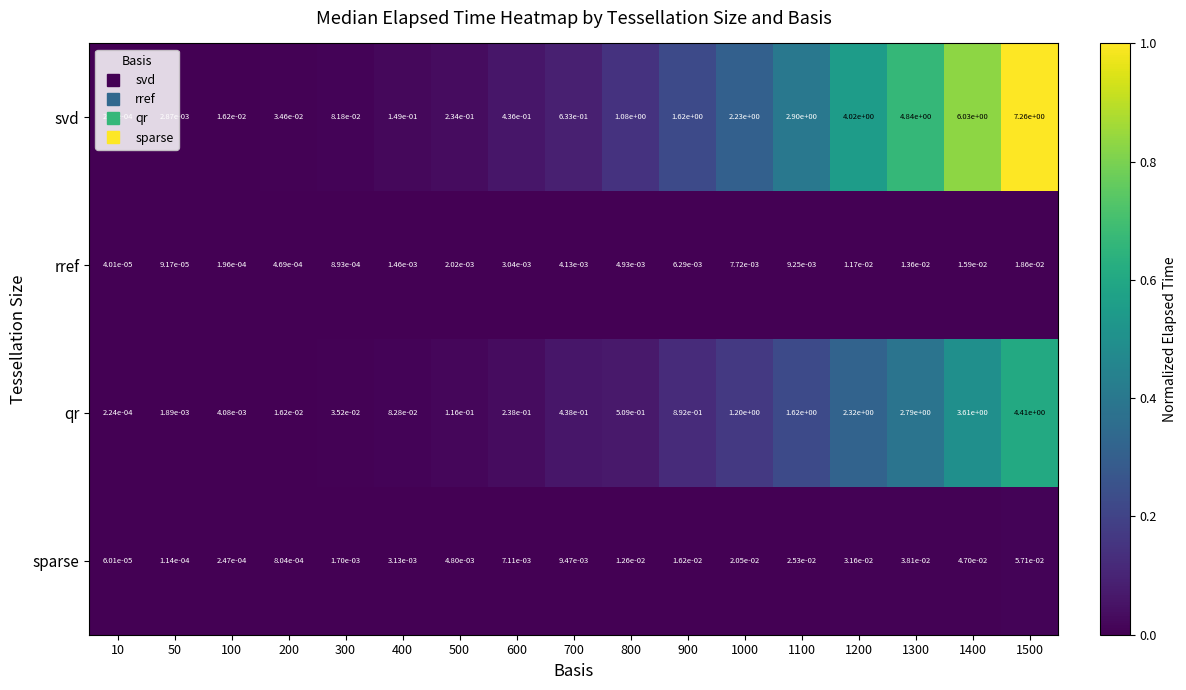

Which series has the widest spread of values?

svd